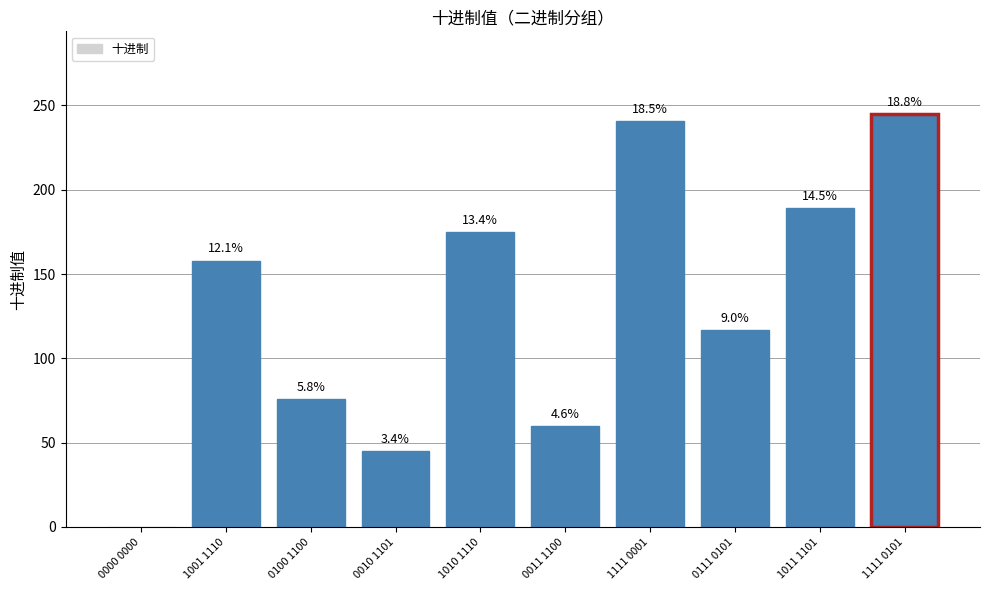

What is the sum of all values?

1306